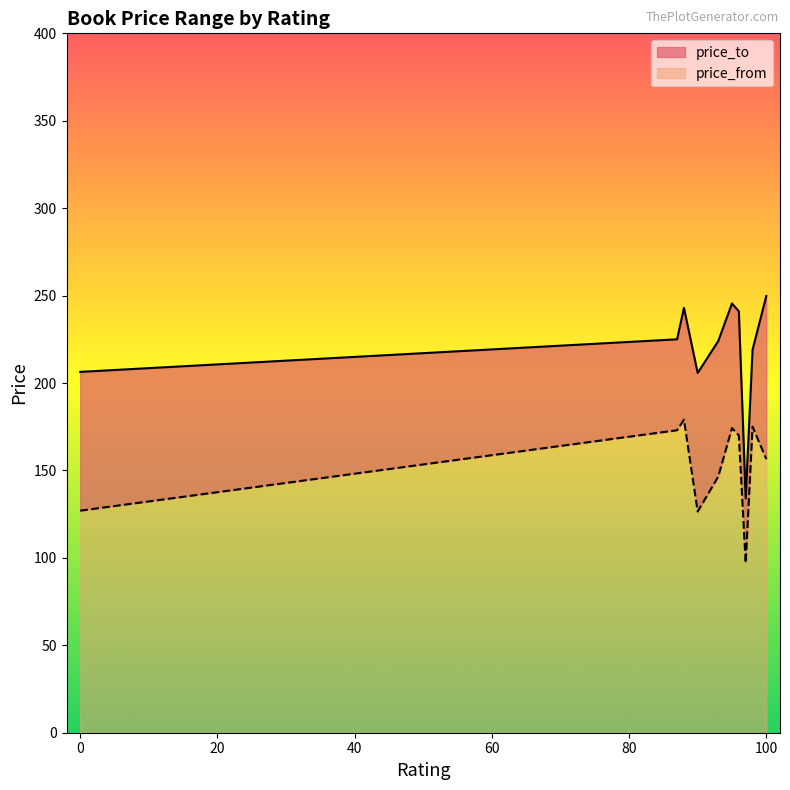

Does the chart have visible grid lines?

No